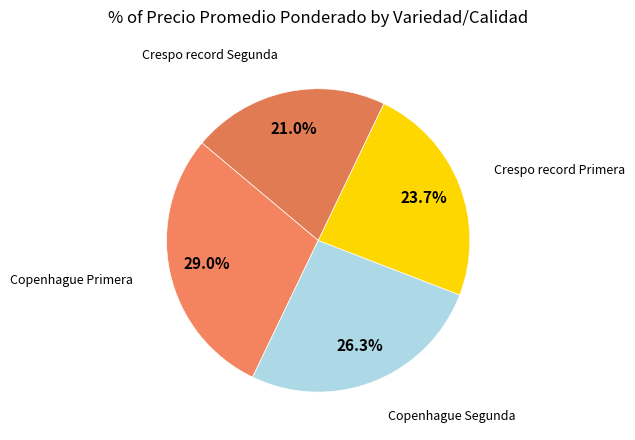

How many slices are in this pie chart?

4